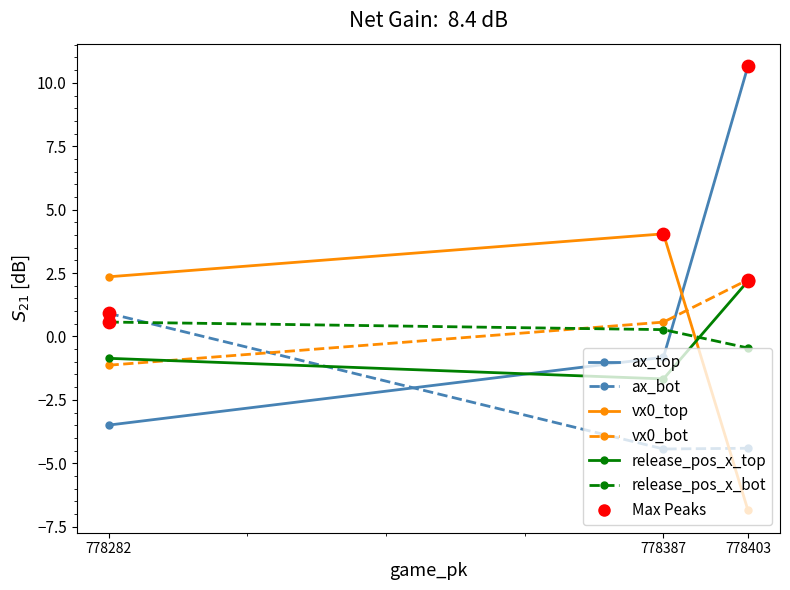

Which series has the largest range (max minus min)?

ax_top